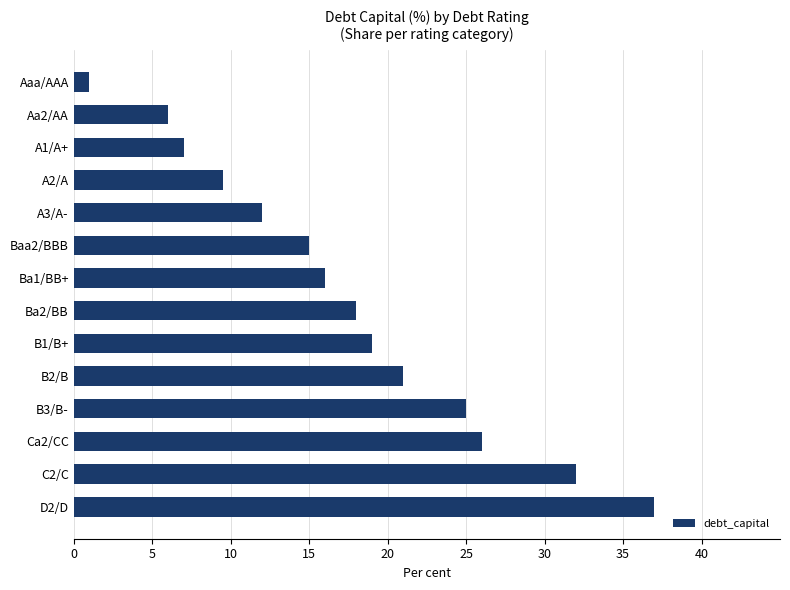

The value at Baa2/BBB is 20.7. True or false?

False